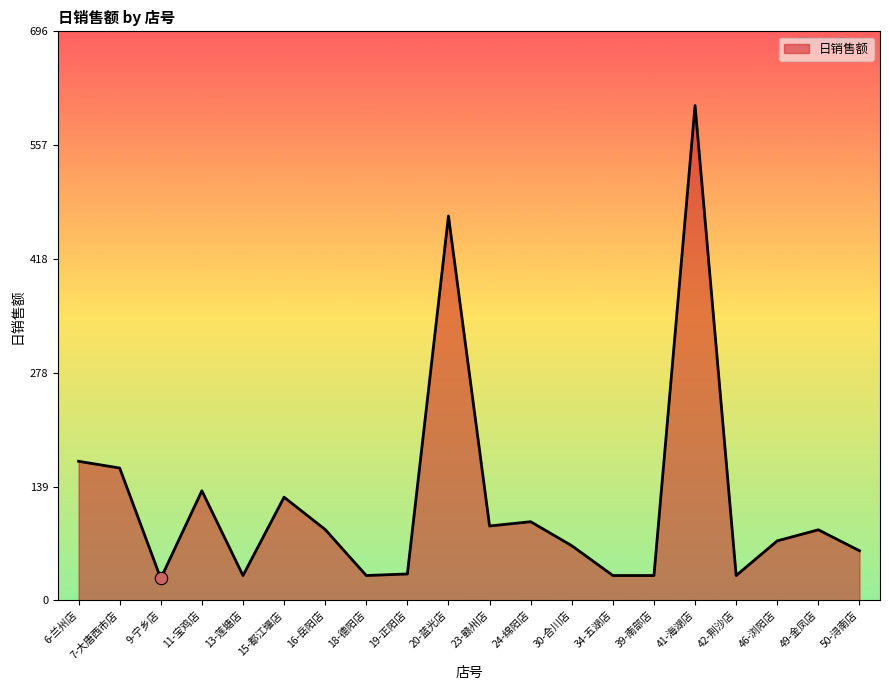

Approximately how many times larger is the value at 23-赣州店 compared to 20-蓝光店?

0.2